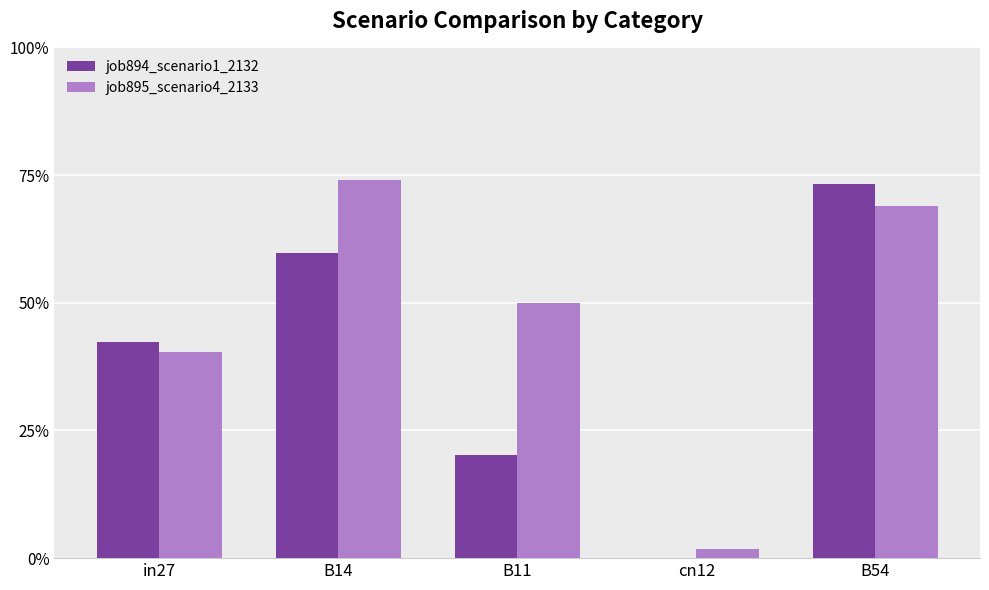

What are all the series names shown in the legend?

job894_scenario1_2132, job895_scenario4_2133